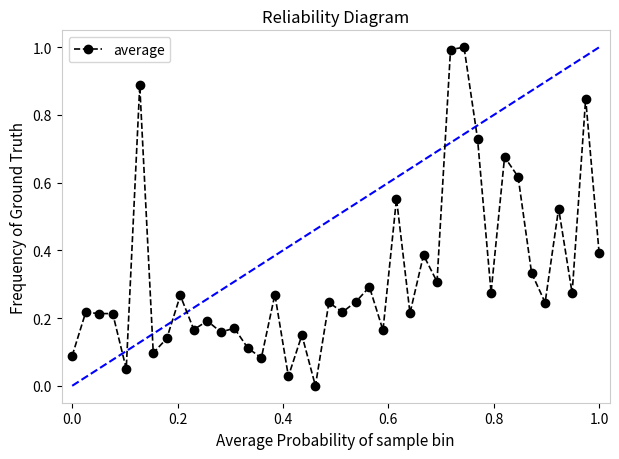

What is the difference between the maximum and minimum values?

1.0